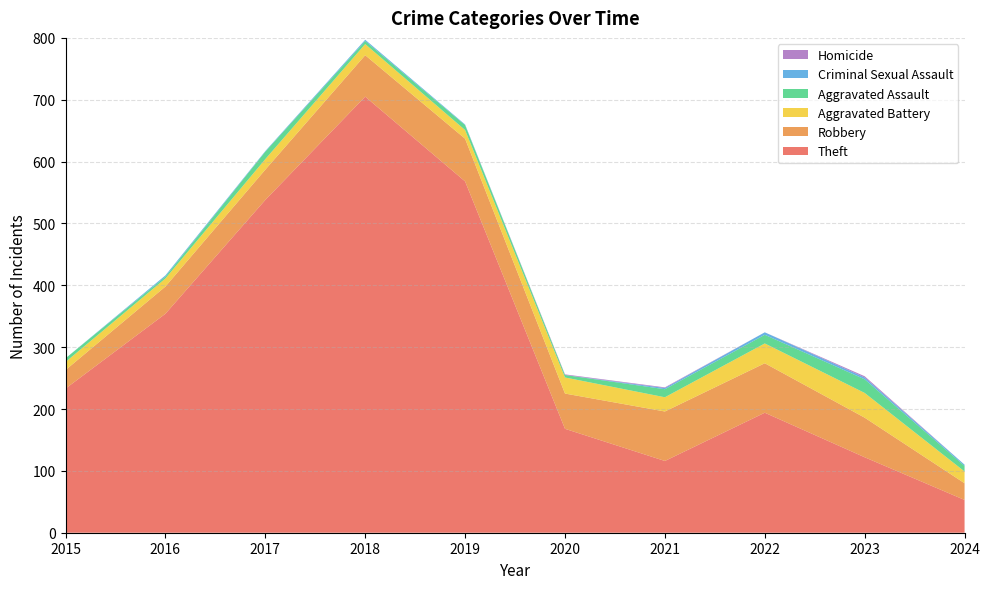

Reading left to right, what are all the values shown in this chart?

Theft: 2015=233	2016=354	2017=538	2018=705	2019=568	2020=168	2021=116	2022=194	2023=122	2024=53
Robbery: 2015=30	2016=44	2017=49	2018=67	2019=69	2020=57	2021=80	2022=80	2023=64	2024=27
Aggravated Battery: 2015=13	2016=13	2017=17	2018=18	2019=14	2020=26	2021=23	2022=32	2023=40	2024=19
Aggravated Assault: 2015=6	2016=3	2017=12	2018=5	2019=8	2020=4	2021=13	2022=14	2023=22	2024=9
Criminal Sexual Assault: 2015=0	2016=2	2017=1	2018=2	2019=1	2020=0	2021=2	2022=4	2023=3	2024=2
Homicide: 2015=0	2016=0	2017=0	2018=0	2019=0	2020=1	2021=1	2022=0	2023=2	2024=0